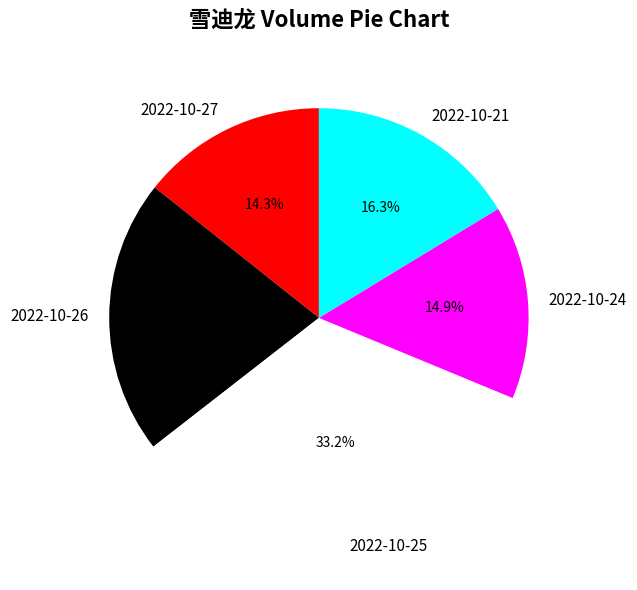

Is there any slice that represents more than half of the pie?

No